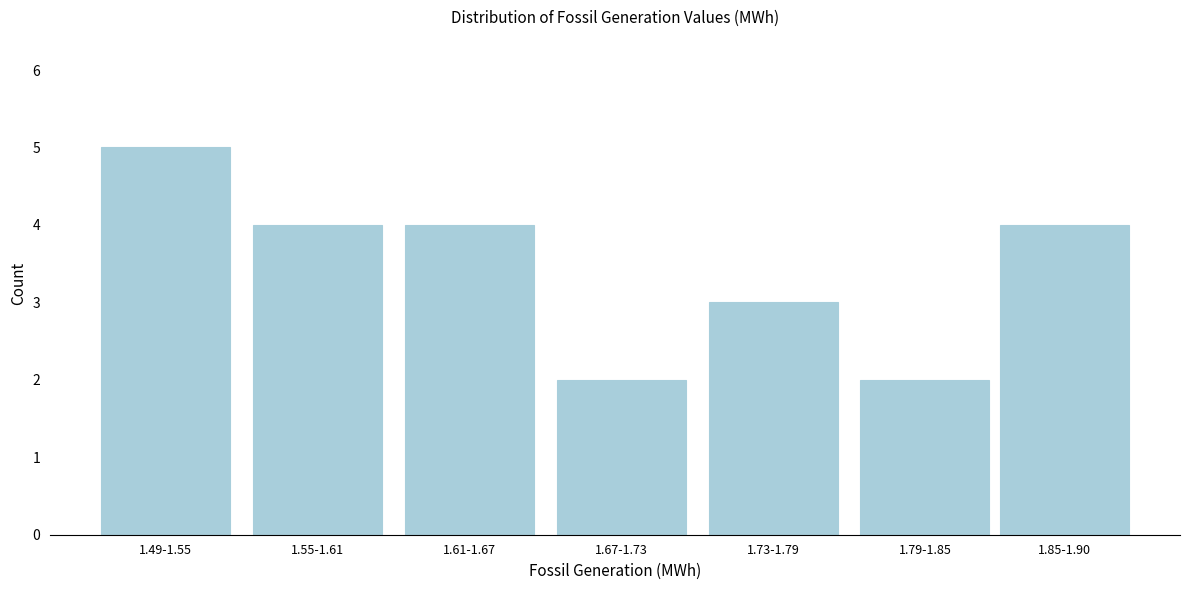

Reading right to left, what are all the values shown in this chart?

4	2	3	2	4	4	5